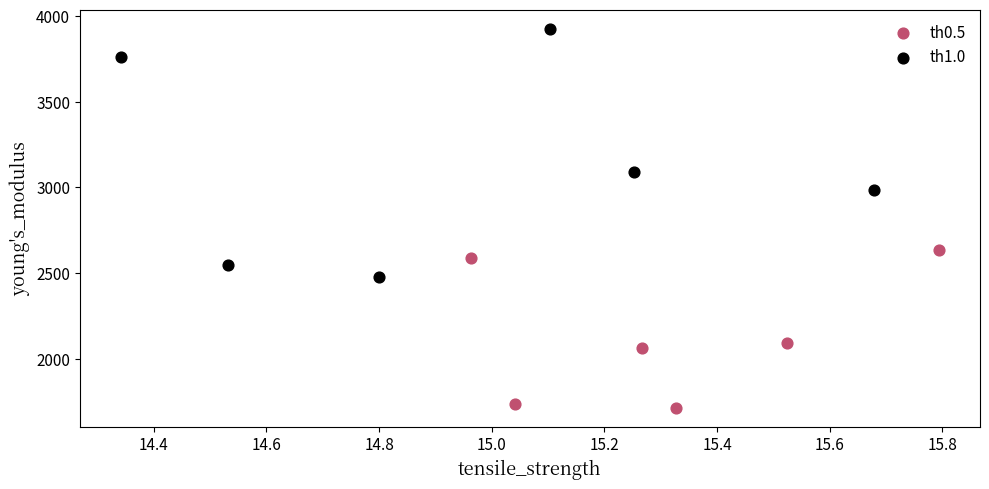

Which series reaches the maximum Y coordinate?

th1.0